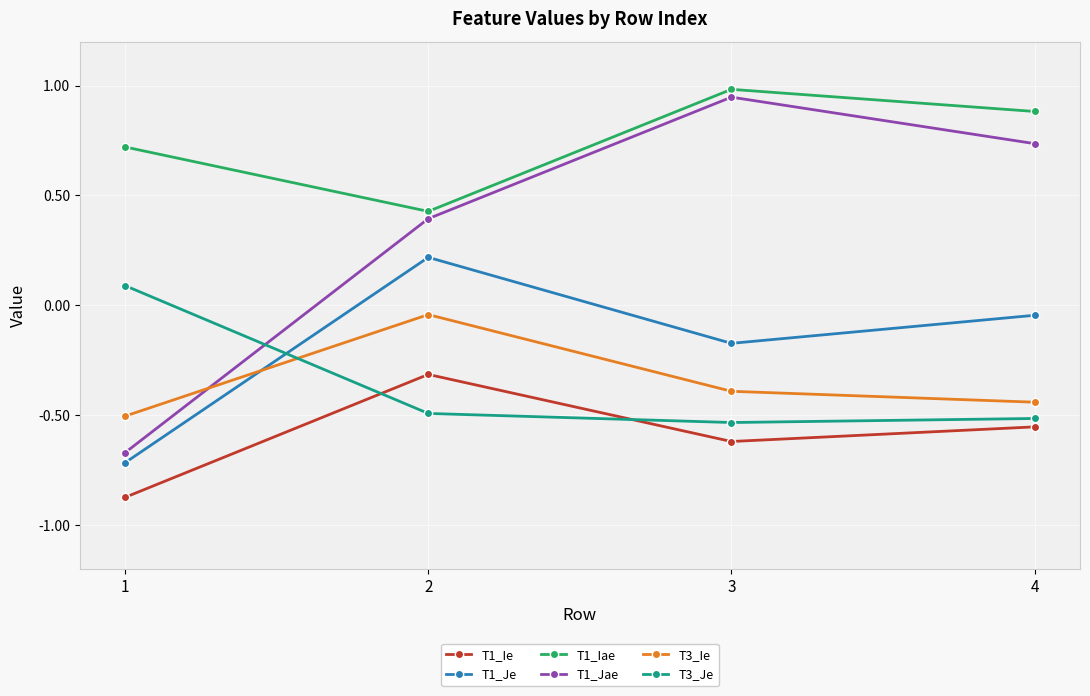

The value of T1_Jae at 3 is 0.9. True or false?

True